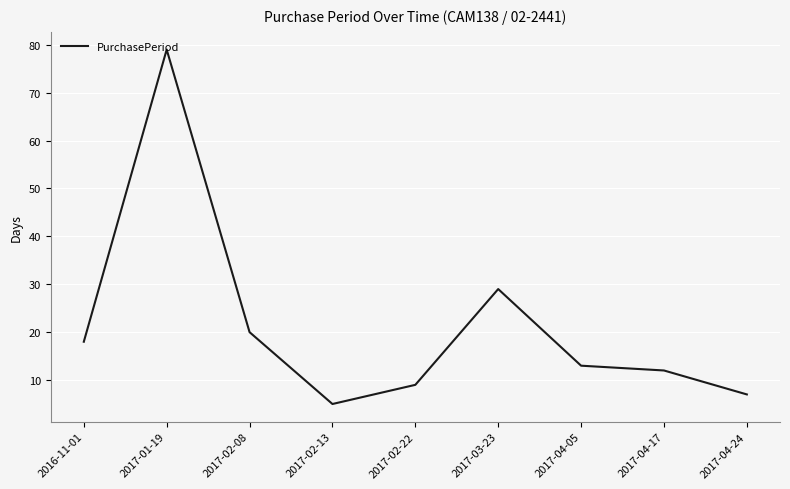

At which category does the chart reach its peak across all series?

2017-01-19